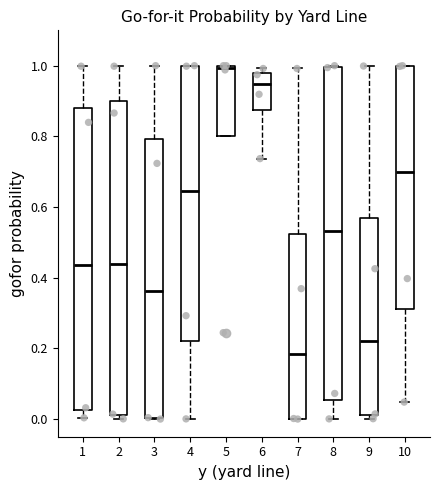

Comparing the boxes themselves (not the whiskers), which one is the tallest?

8